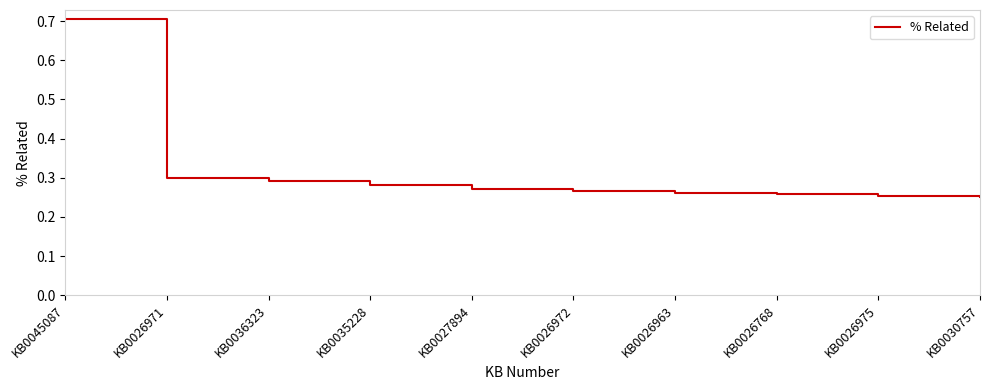

The chart shows a value of 0.3 at KB0035228. True or false?

True